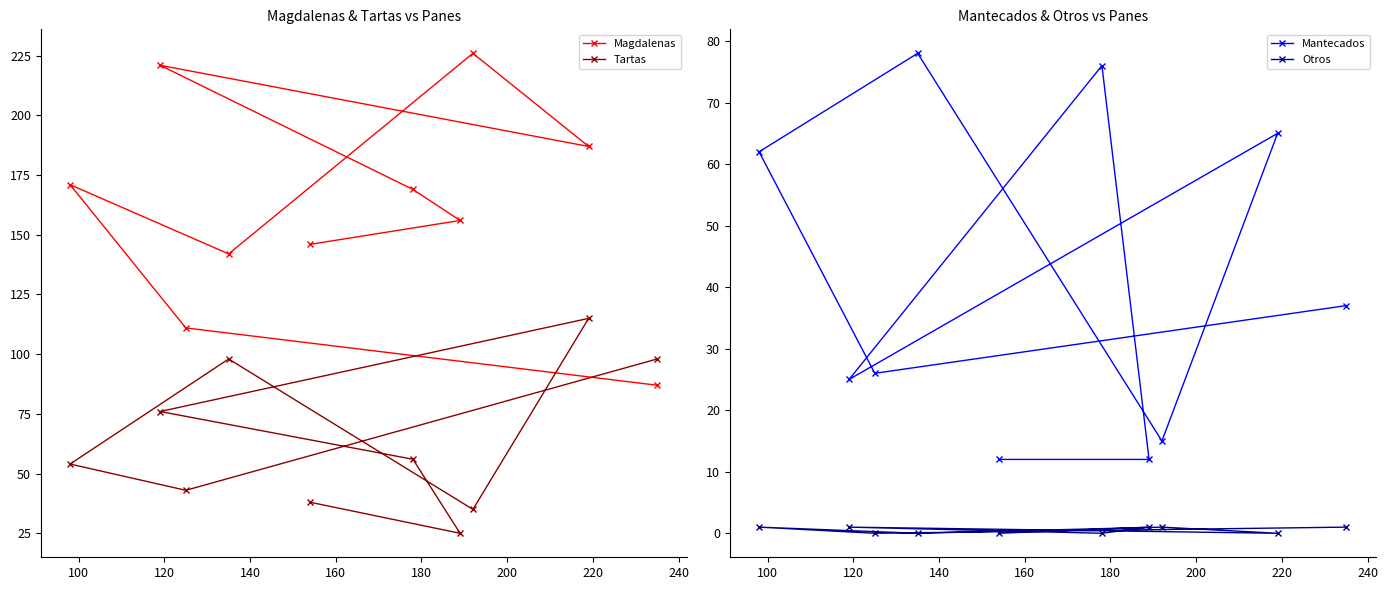

How many interior local valleys does the Tartas series have?

3